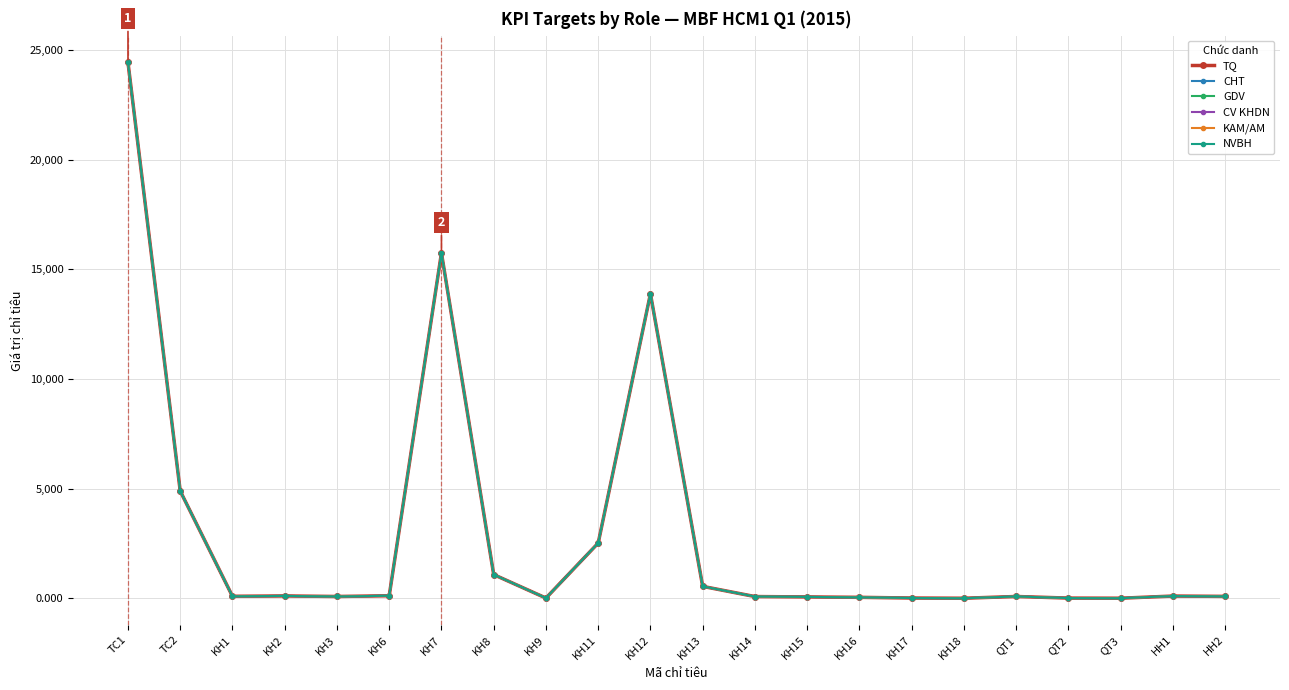

How many data points in CV KHDN are above 88?

11